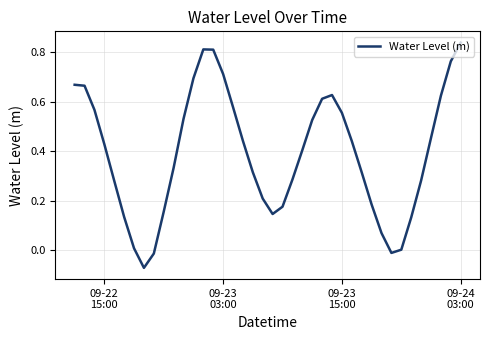

What is the difference between the maximum and minimum values?

0.9